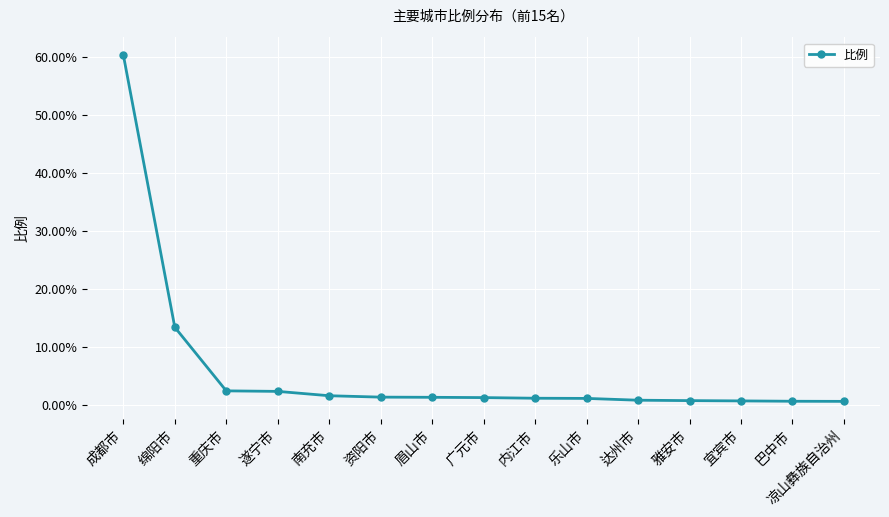

What is the average value?

6.0